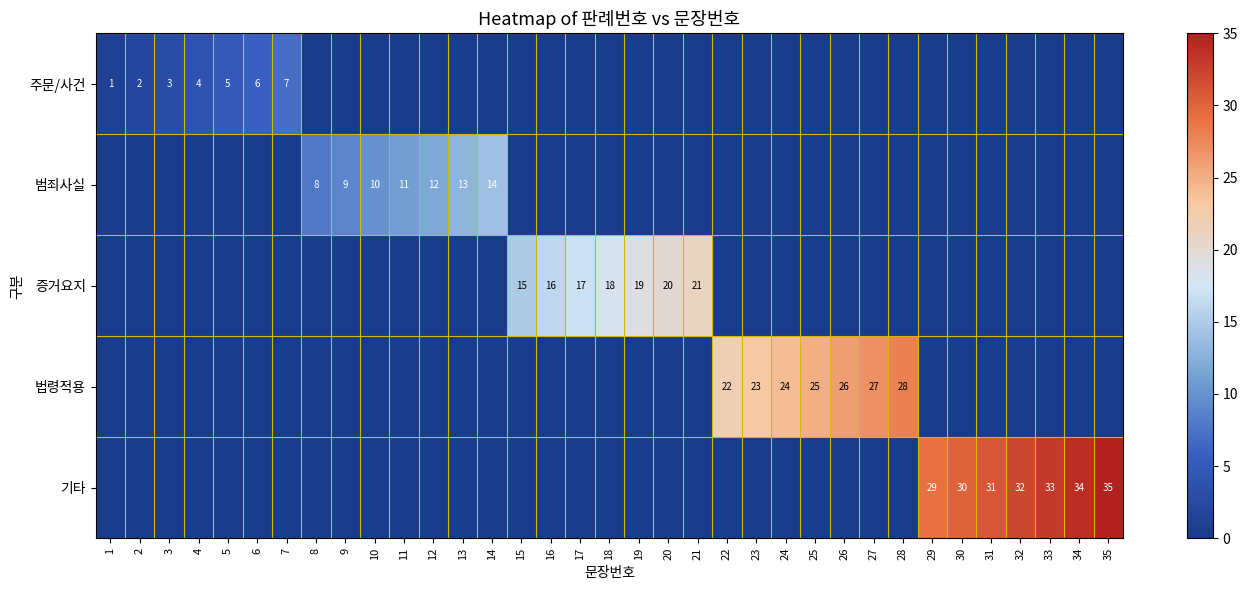

Is it true that 기타 equals 48 at 33?

False